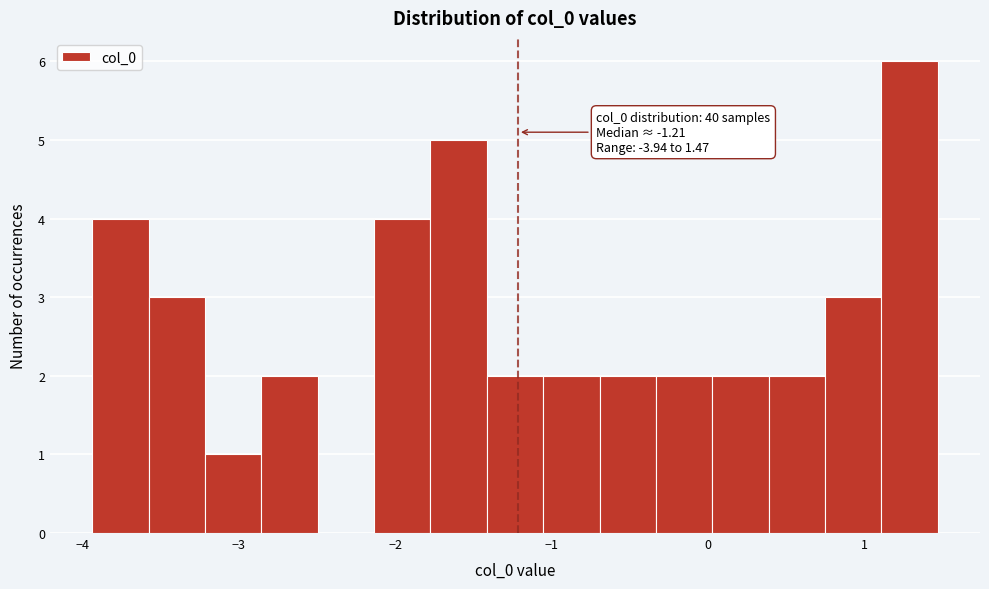

Read against the x-axis, roughly where is the centre of the tallest bar?

1.3